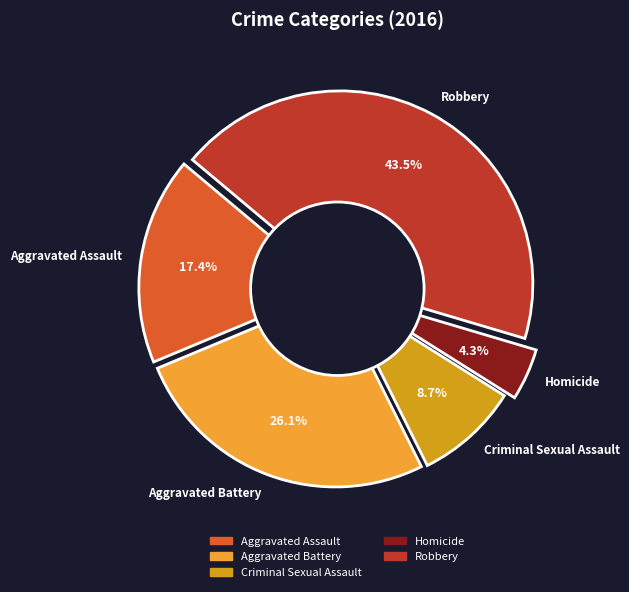

To the nearest percent, what is the difference between the largest and smallest slice percentages?

39%